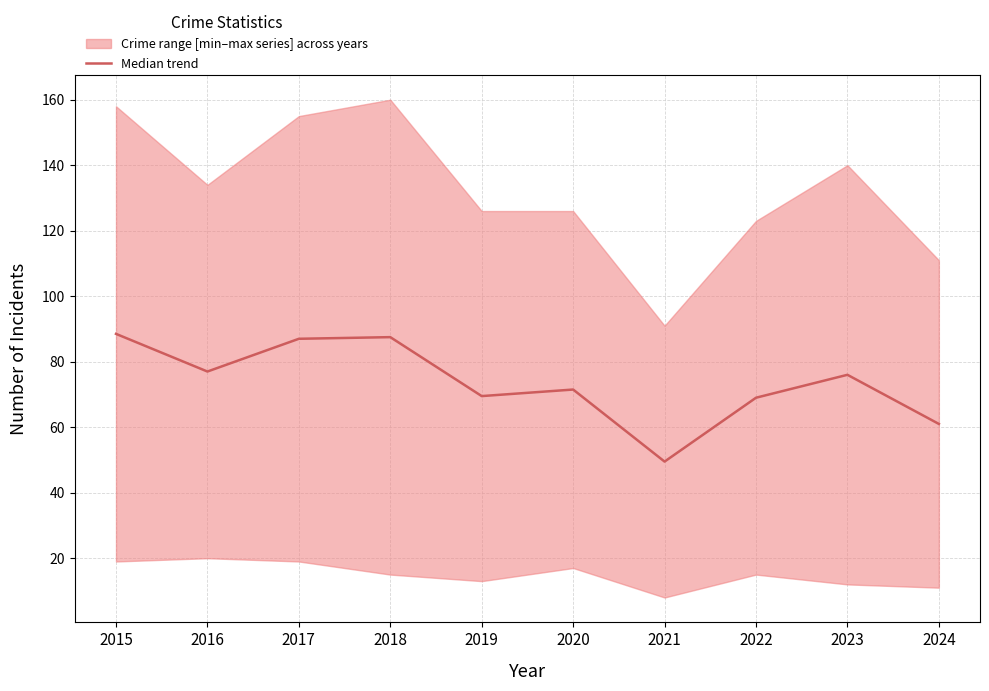

What is the value of the 7th point from the left?

49.5